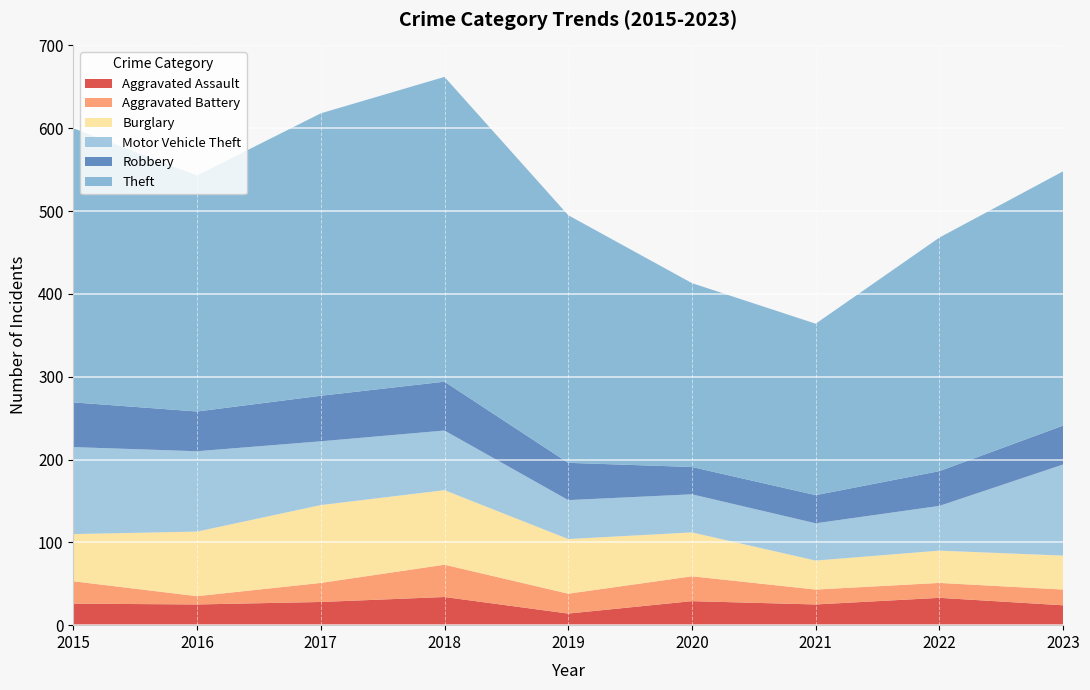

Reading left to right, list all the values displayed in this chart.

Aggravated Assault: 2015=26	2016=25	2017=28	2018=34	2019=14	2020=29	2021=25	2022=33	2023=24
Aggravated Battery: 2015=27	2016=10	2017=23	2018=39	2019=24	2020=30	2021=18	2022=18	2023=19
Burglary: 2015=57	2016=78	2017=94	2018=90	2019=66	2020=53	2021=35	2022=39	2023=41
Motor Vehicle Theft: 2015=105	2016=97	2017=77	2018=72	2019=47	2020=46	2021=45	2022=54	2023=110
Robbery: 2015=54	2016=48	2017=55	2018=59	2019=45	2020=33	2021=34	2022=42	2023=47
Theft: 2015=331	2016=285	2017=341	2018=368	2019=299	2020=222	2021=207	2022=282	2023=307